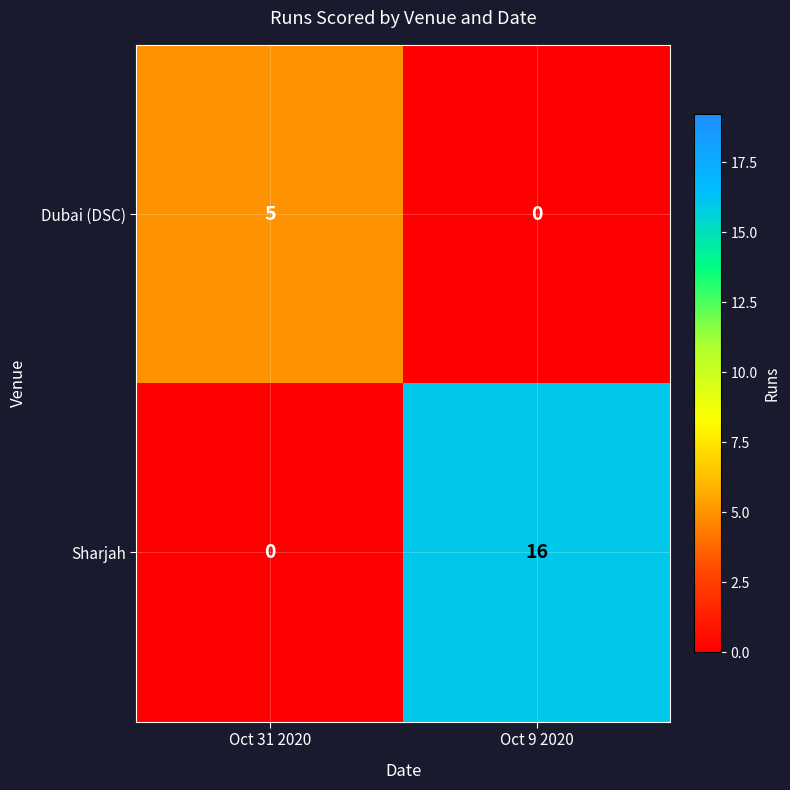

Rank the series at Oct 31 2020 from lowest to highest value.

Sharjah, Dubai (DSC)